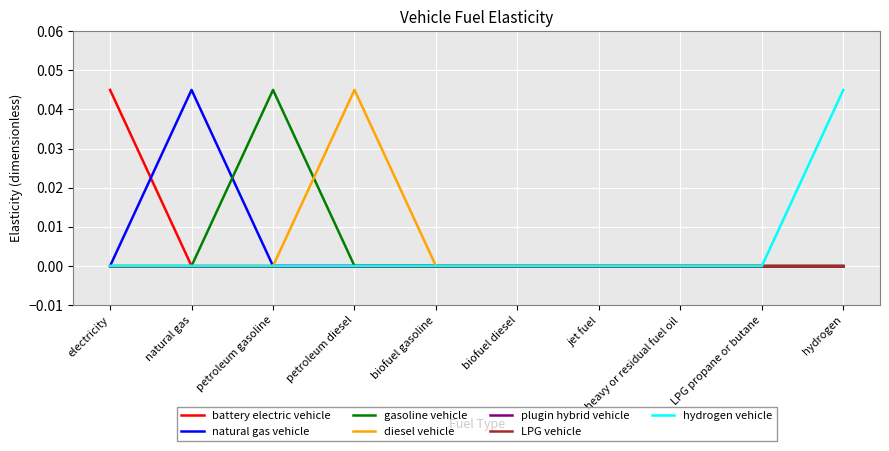

True or false: hydrogen vehicle and battery electric vehicle intersect in this chart.

False